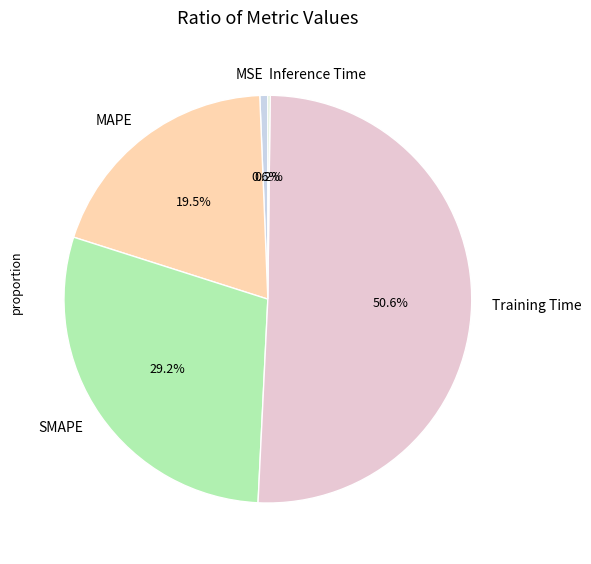

Which category accounts for the majority?

Training Time